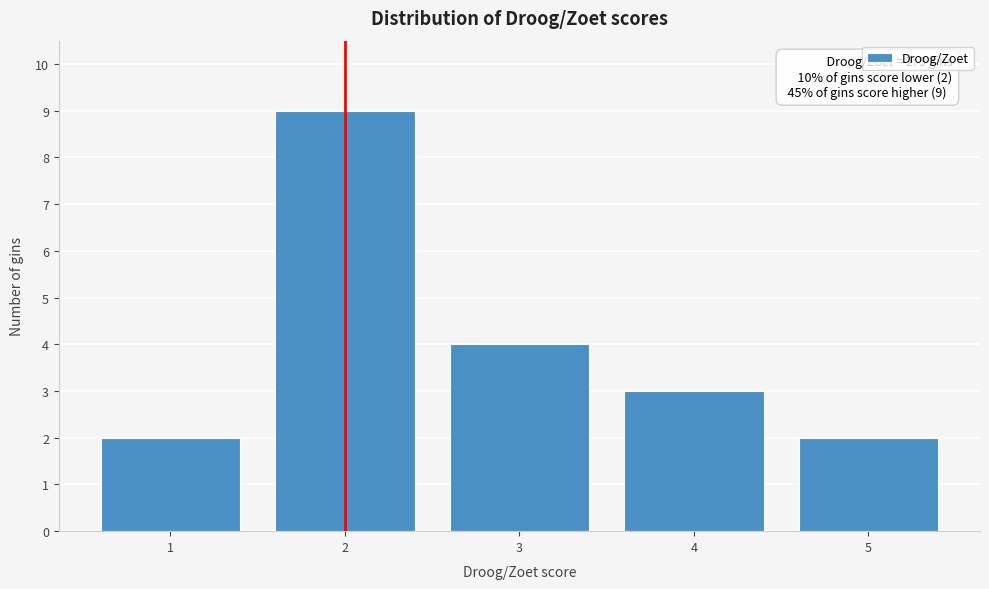

Reading right to left, what are all the values shown in this chart?

2	3	4	9	2